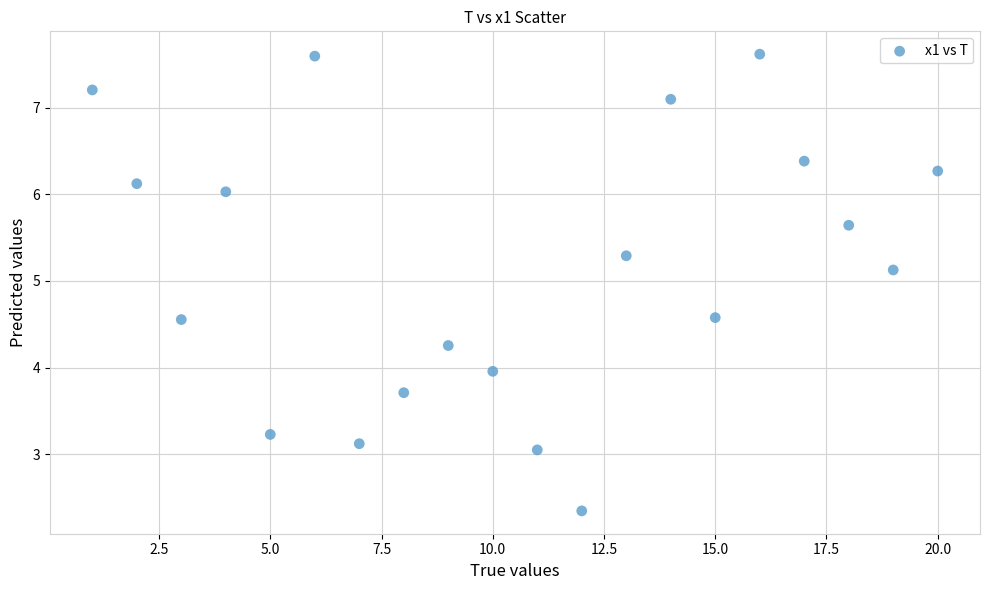

What is the range of Y values (max minus min)?

5.3